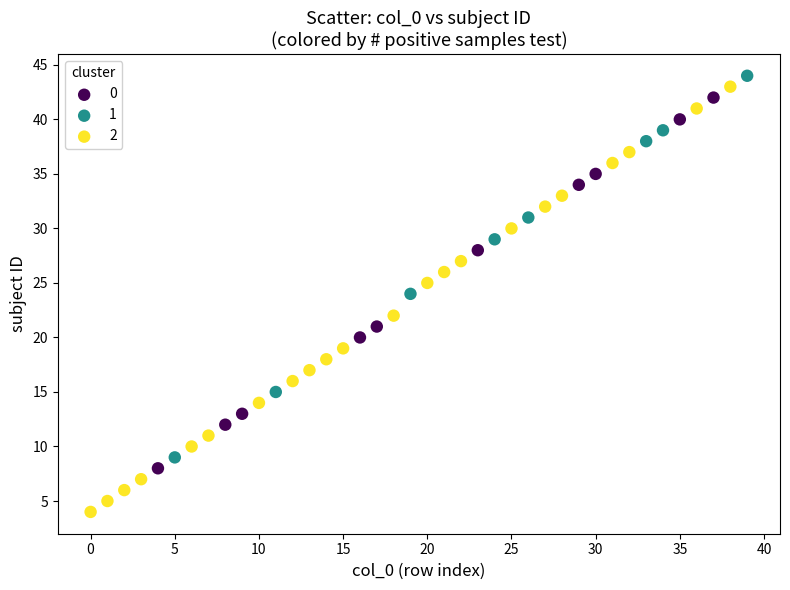

What are all the series names shown in the legend?

0, 1, 2